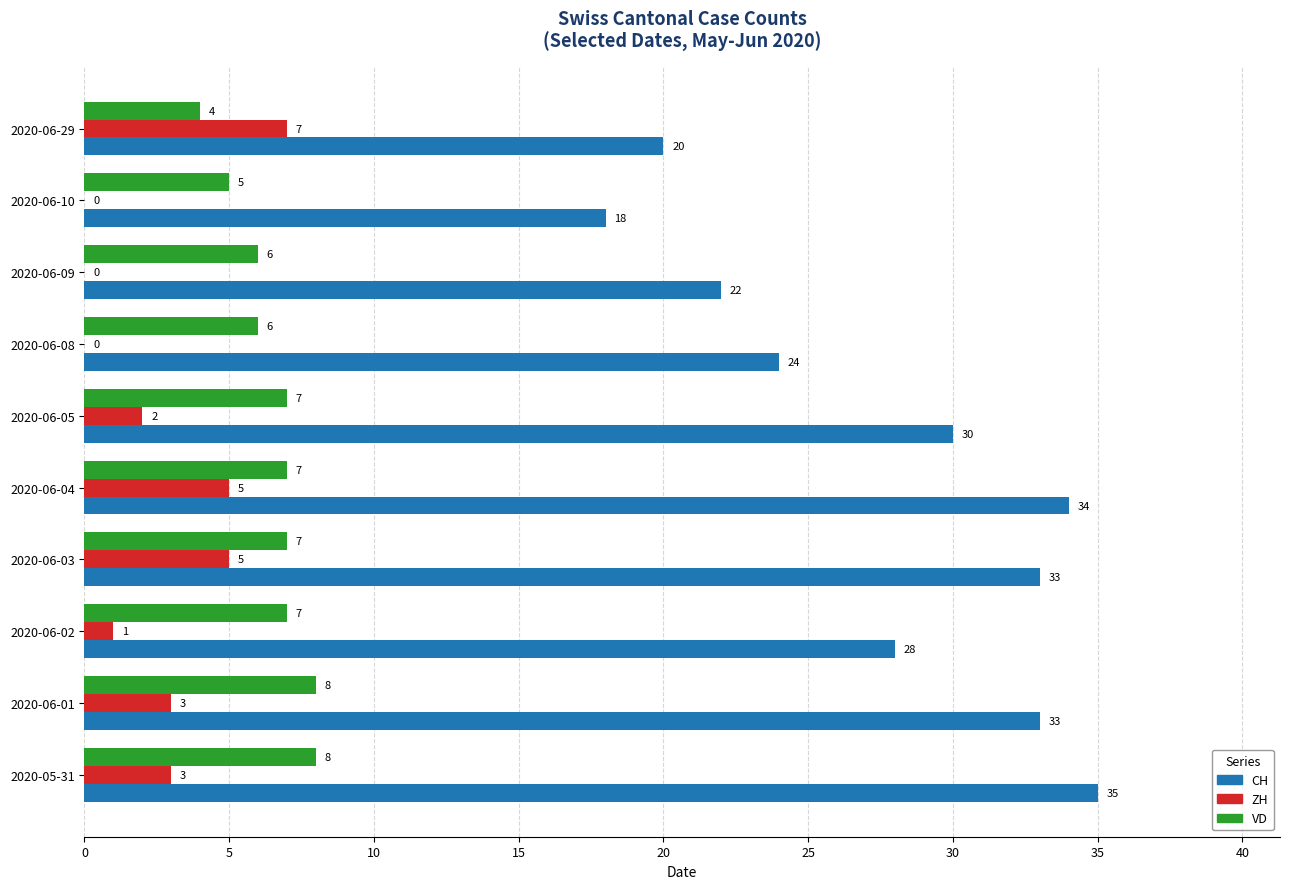

What is the maximum value shown in the chart?

35